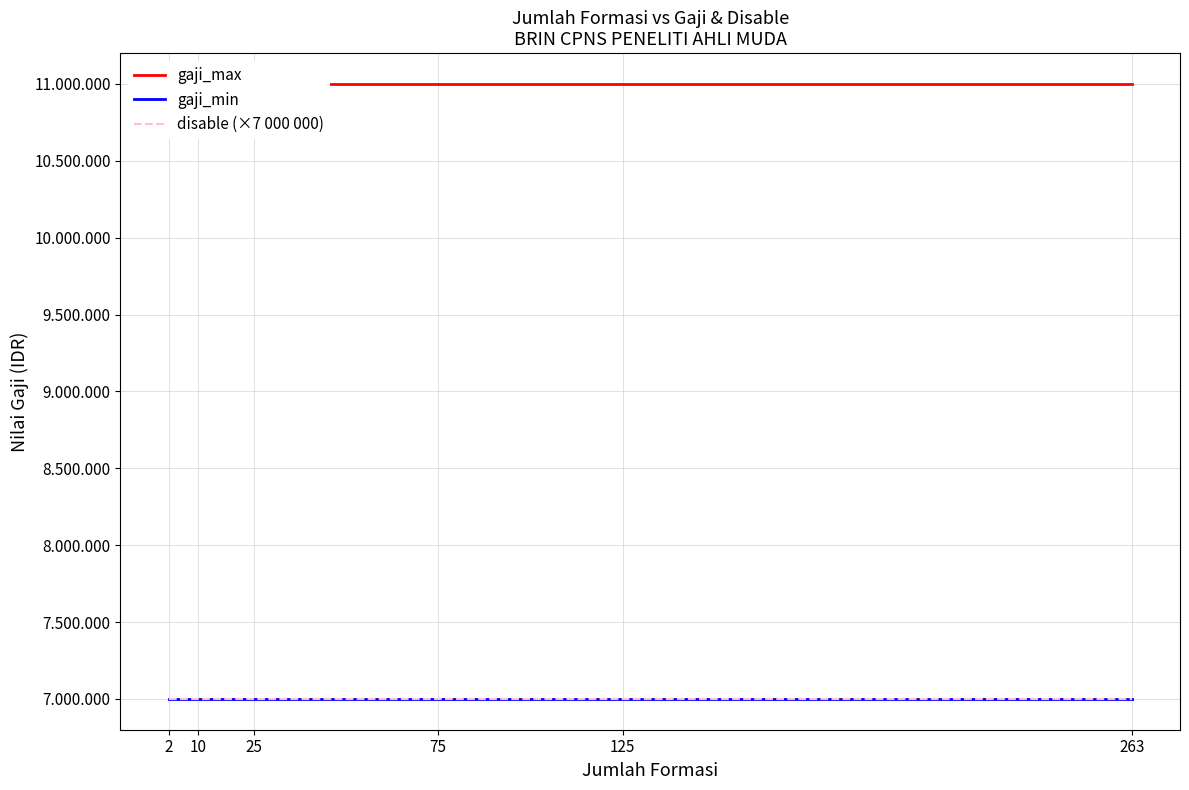

True or false: gaji_min and gaji_max intersect in this chart.

False